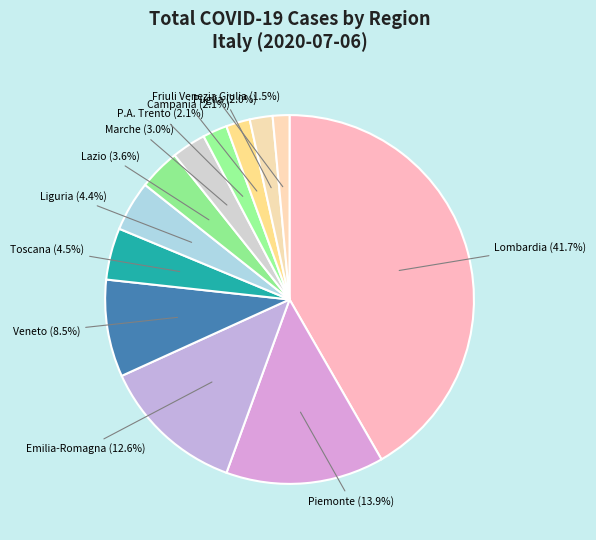

Is there any slice that represents more than half of the pie?

No